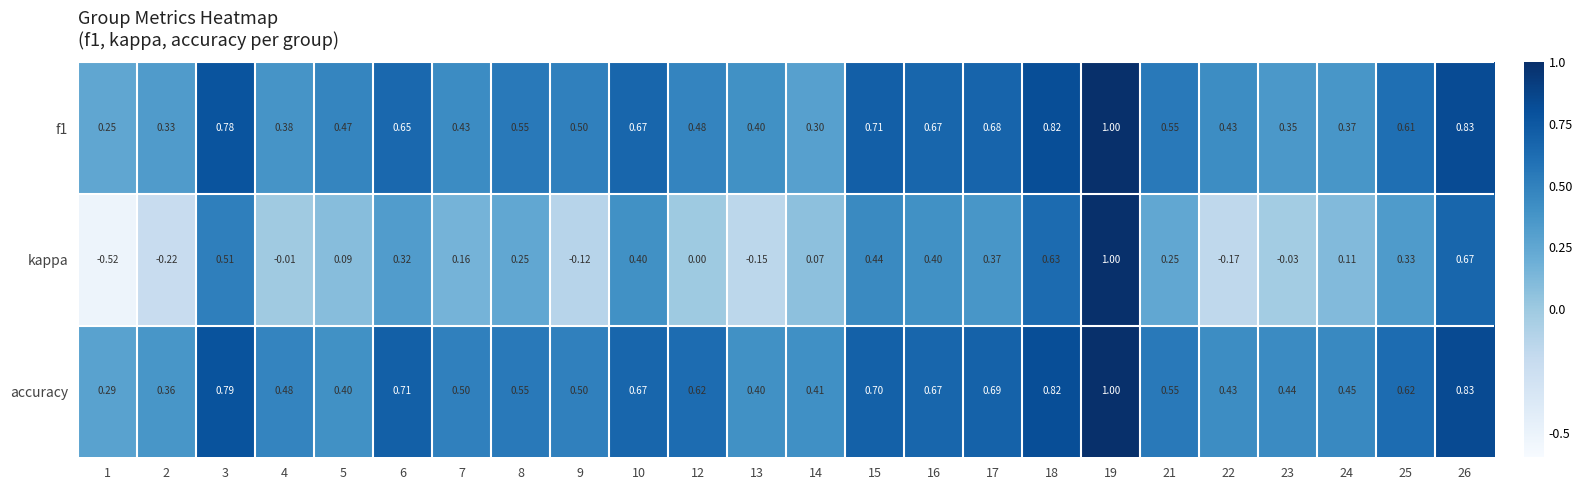

Which series has the widest spread of values?

kappa